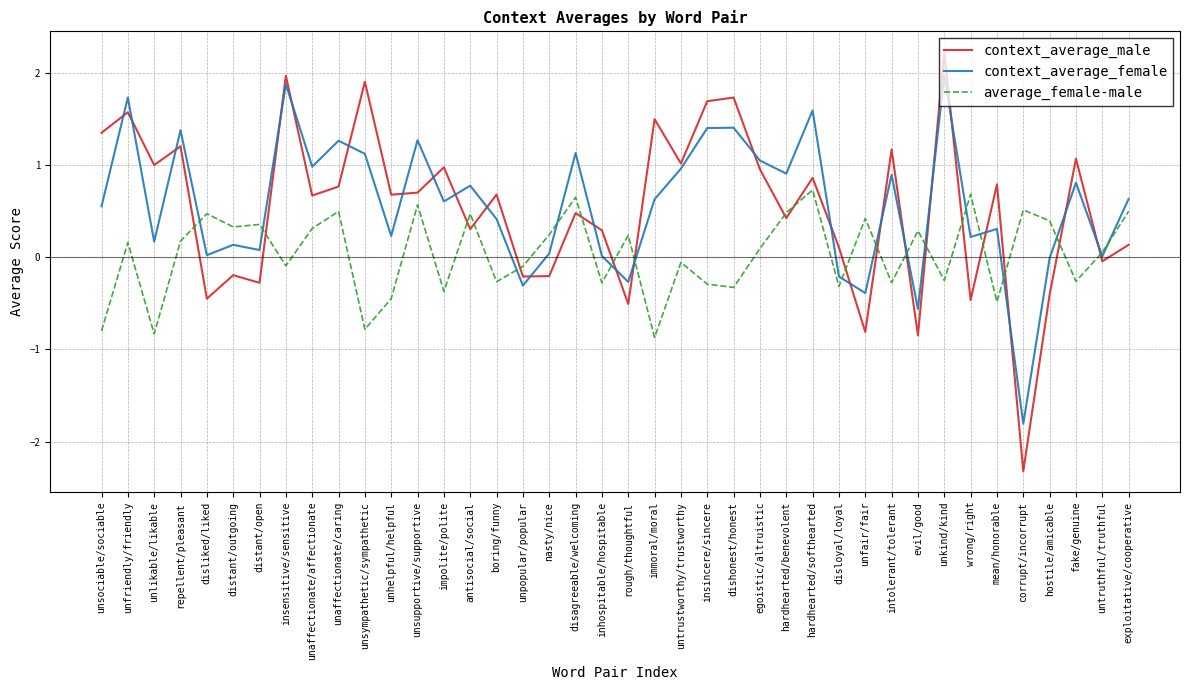

At which label does context_average_male first exceed 0?

unsociable/sociable